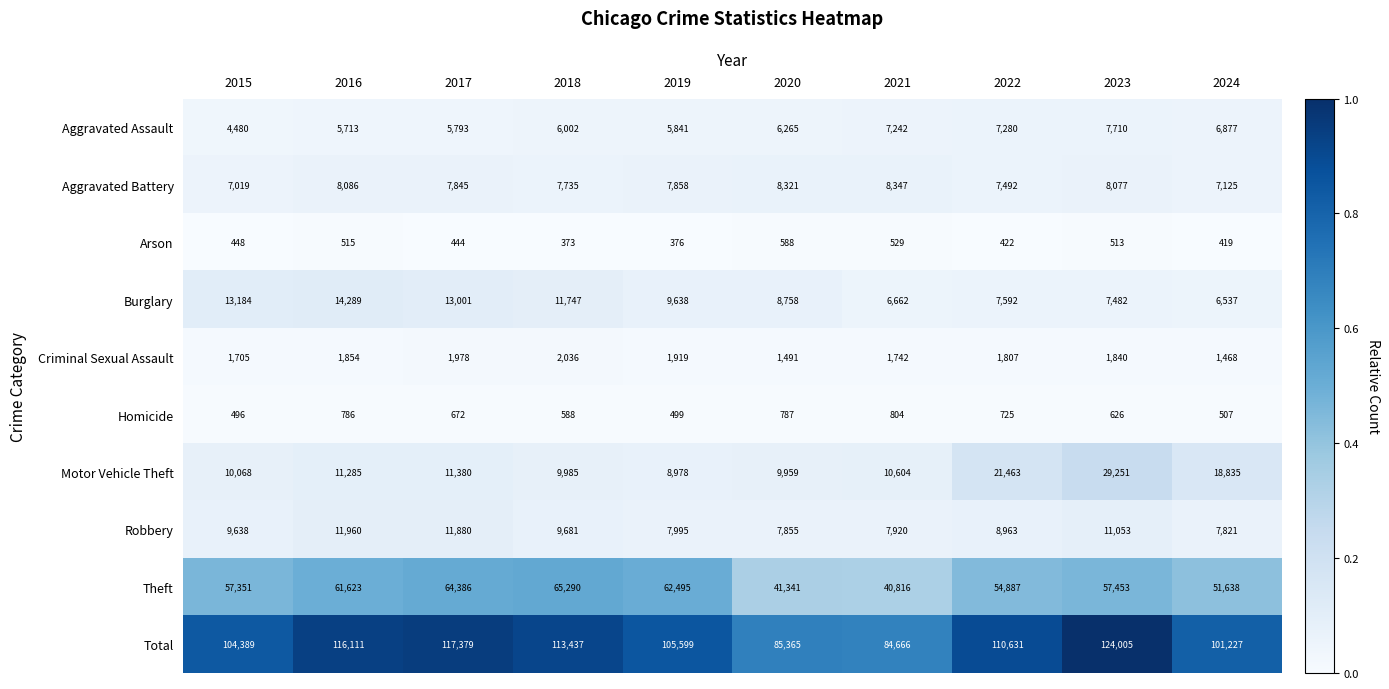

Where does the Criminal Sexual Assault series first go above 1840?

2016